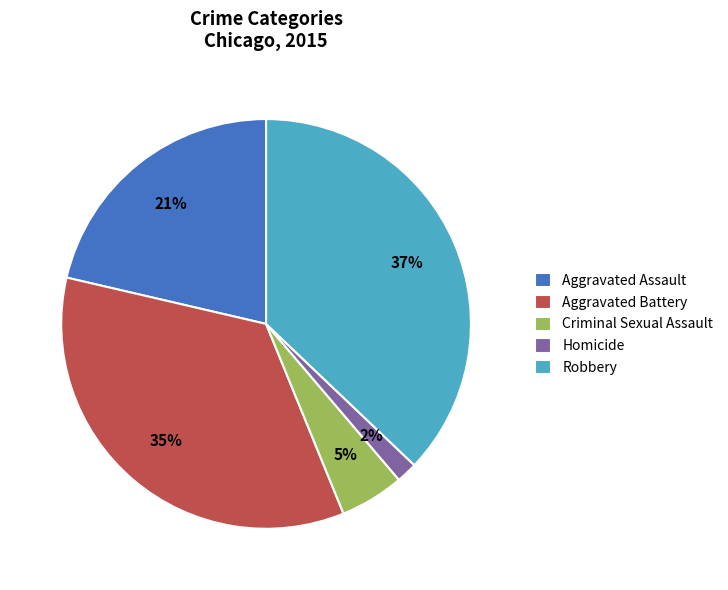

Which has a higher value, Aggravated Assault or Aggravated Battery?

Aggravated Battery